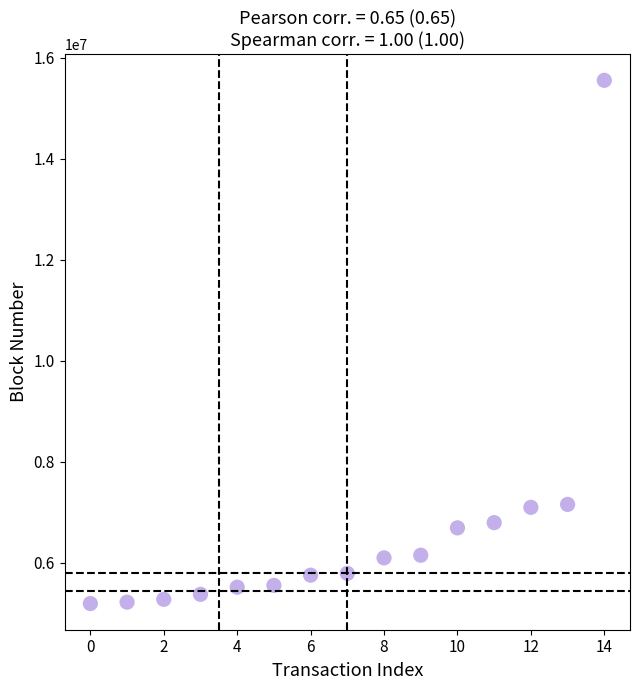

What is the range of Y values (max minus min)?

10360424